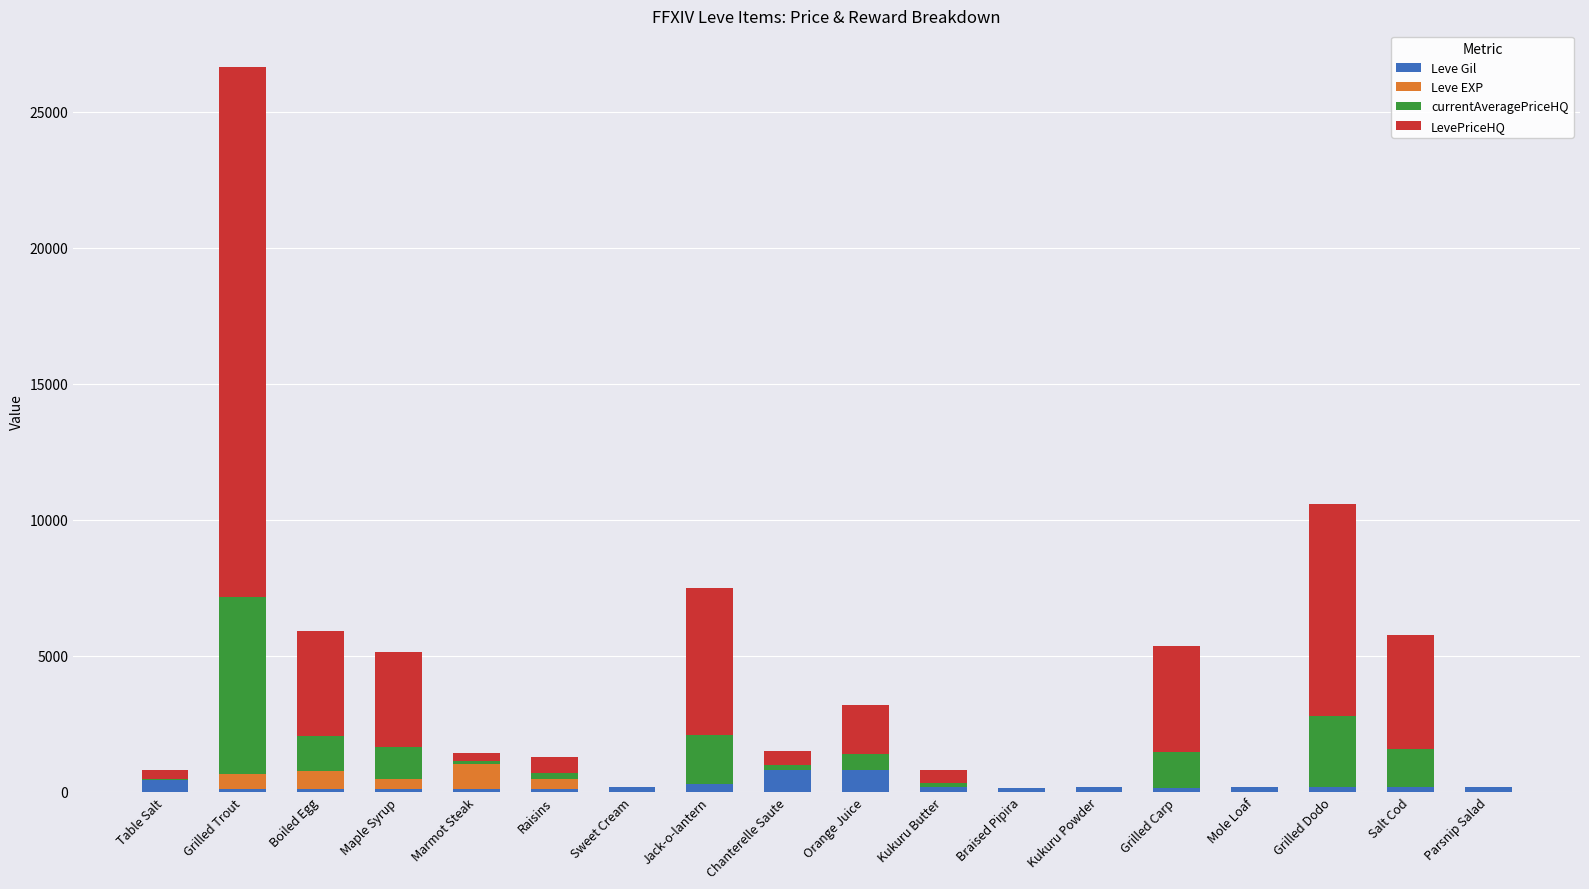

At which category is the sum across all series the highest?

Grilled Trout